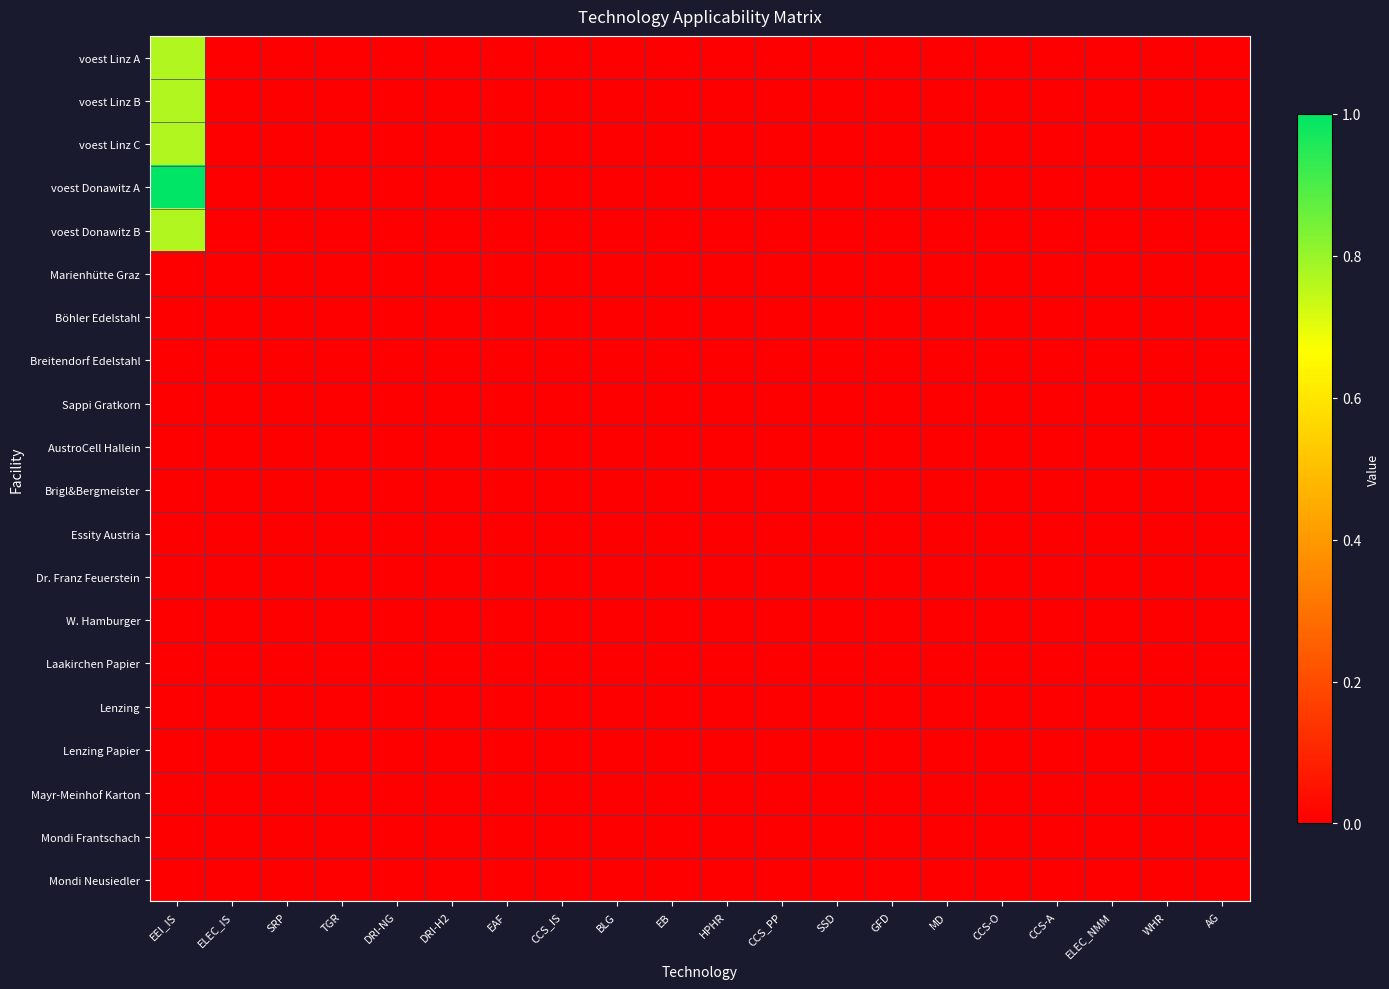

How many categories are shown in the chart?

20